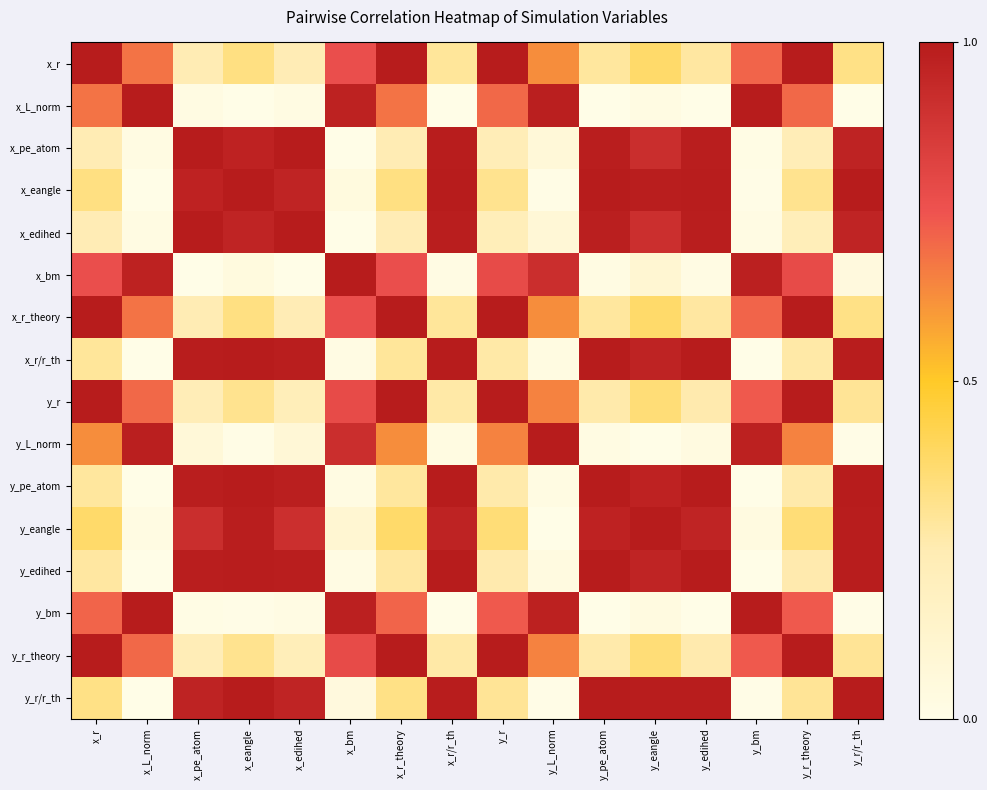

Rank the series at y_L_norm from lowest to highest value.

y_eangle, y_r/r_th, x_eangle, y_pe_atom, x_r/r_th, y_edihed, x_pe_atom, x_edihed, x_r, x_r_theory, y_r, y_r_theory, x_bm, y_bm, x_L_norm, y_L_norm